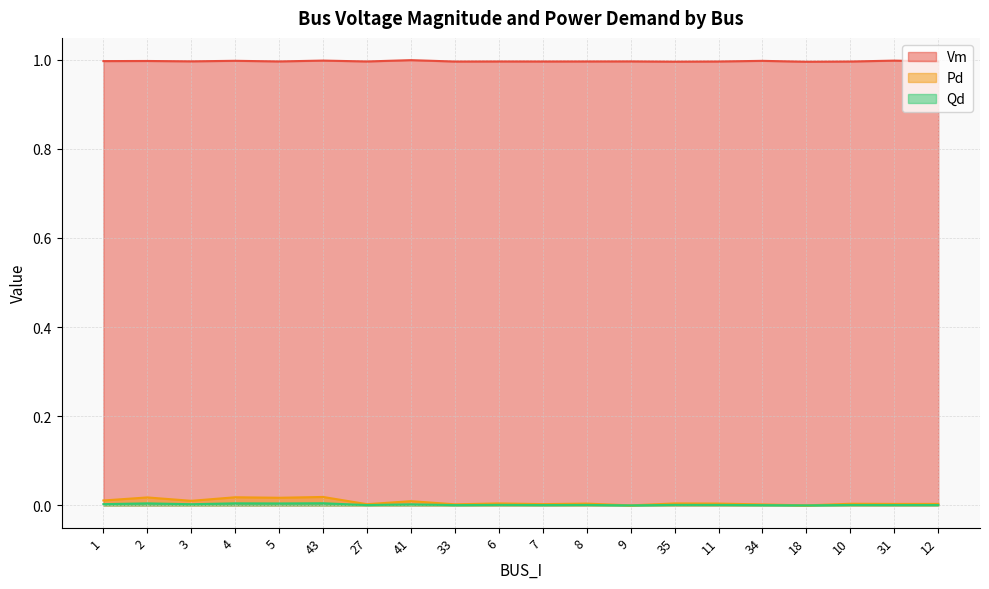

At how many categories does at least one series exceed 0?

20